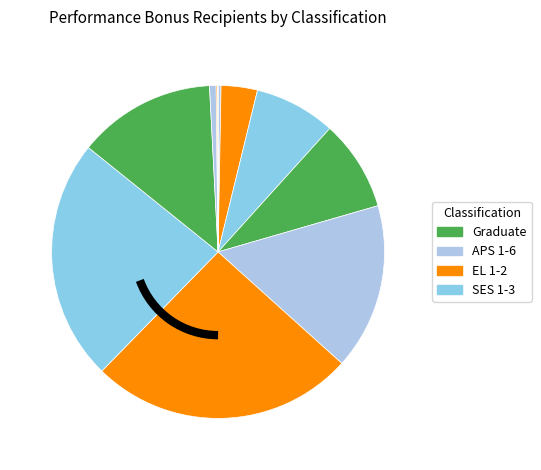

To the nearest percent, what is the average slice percentage?

8%